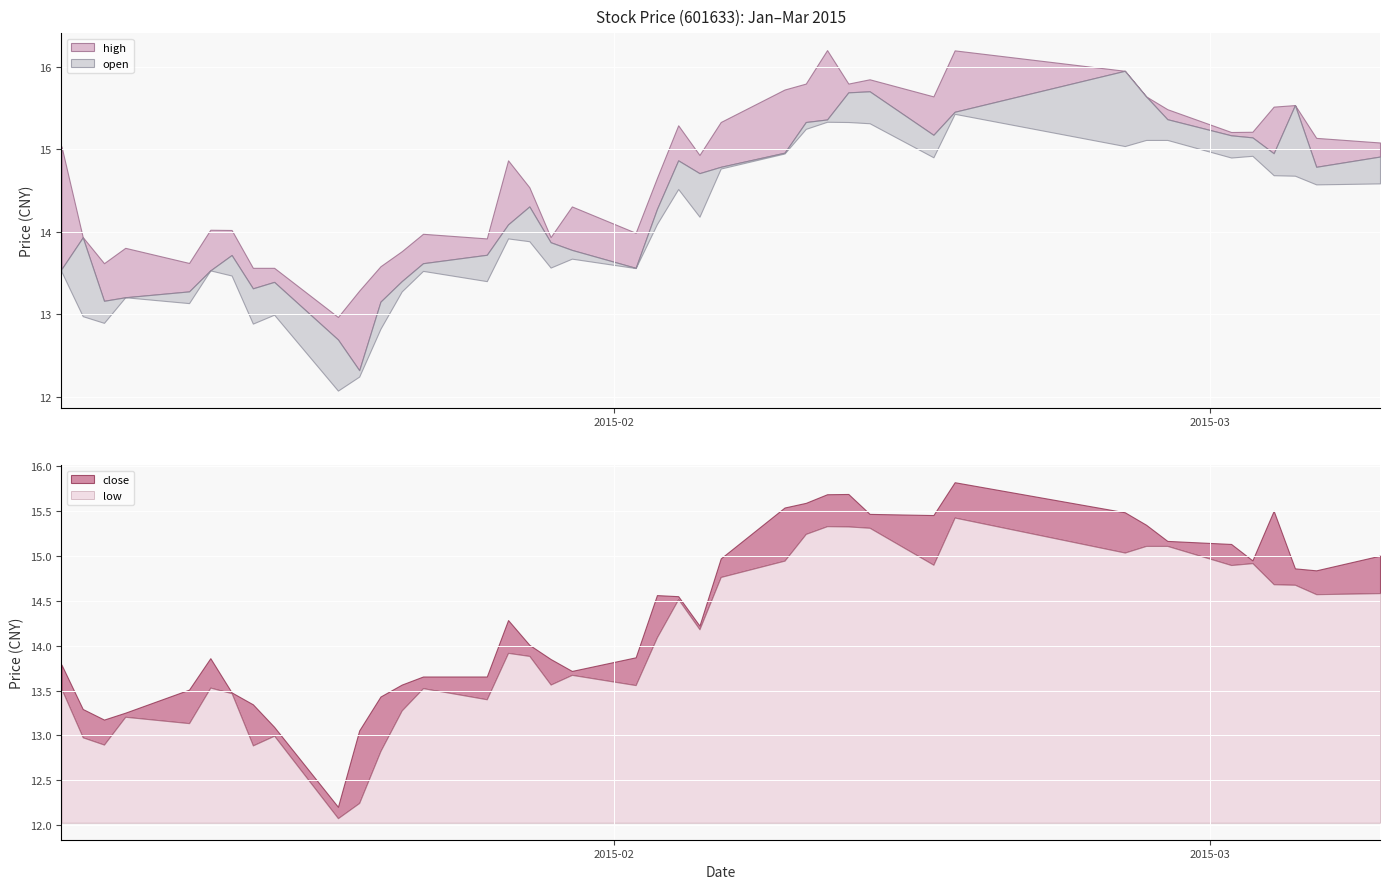

What is the difference between the maximum and minimum values in the high series?

3.2